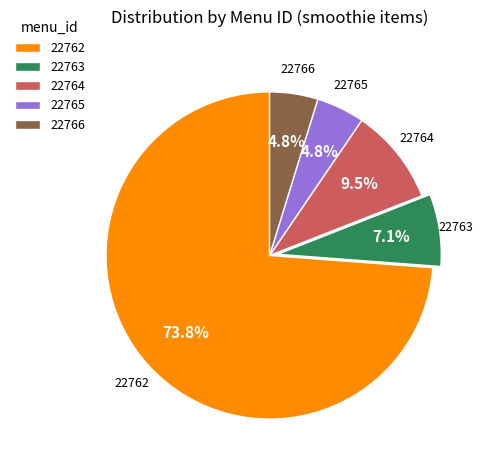

Which category accounts for the majority?

22762